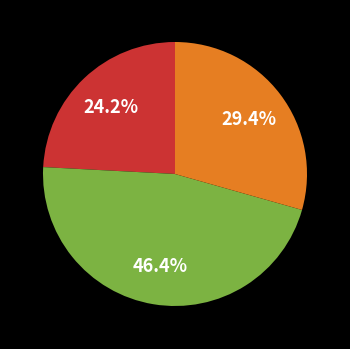

Is there any slice that represents more than half of the pie?

No